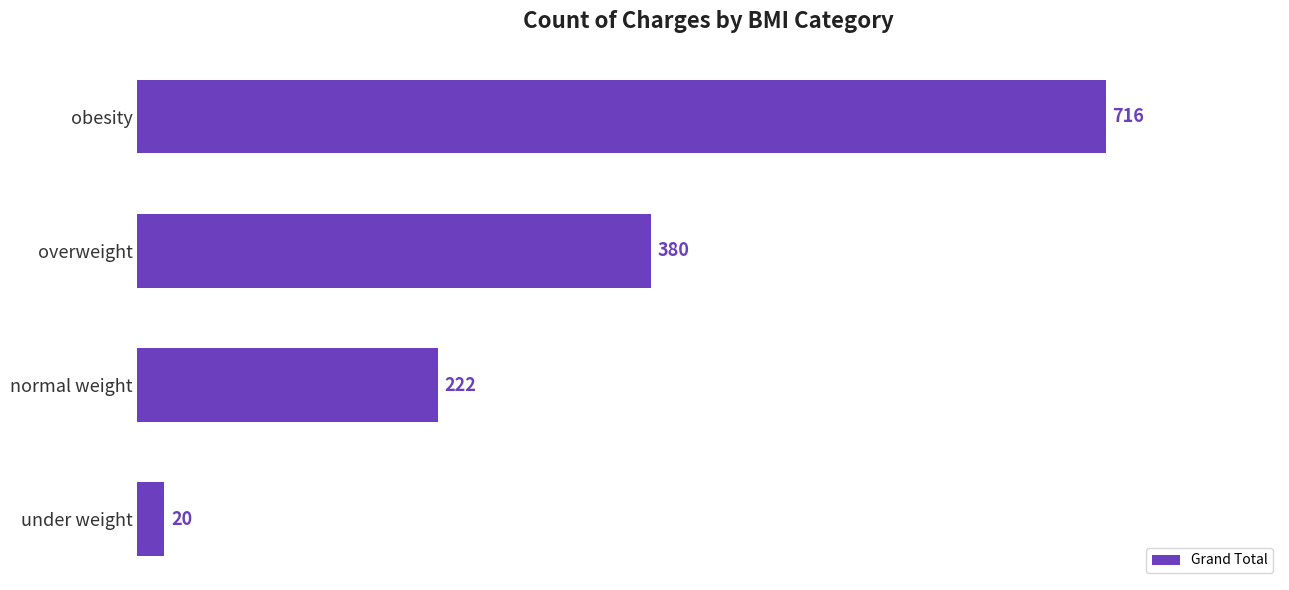

Count the number of categories in the chart.

4